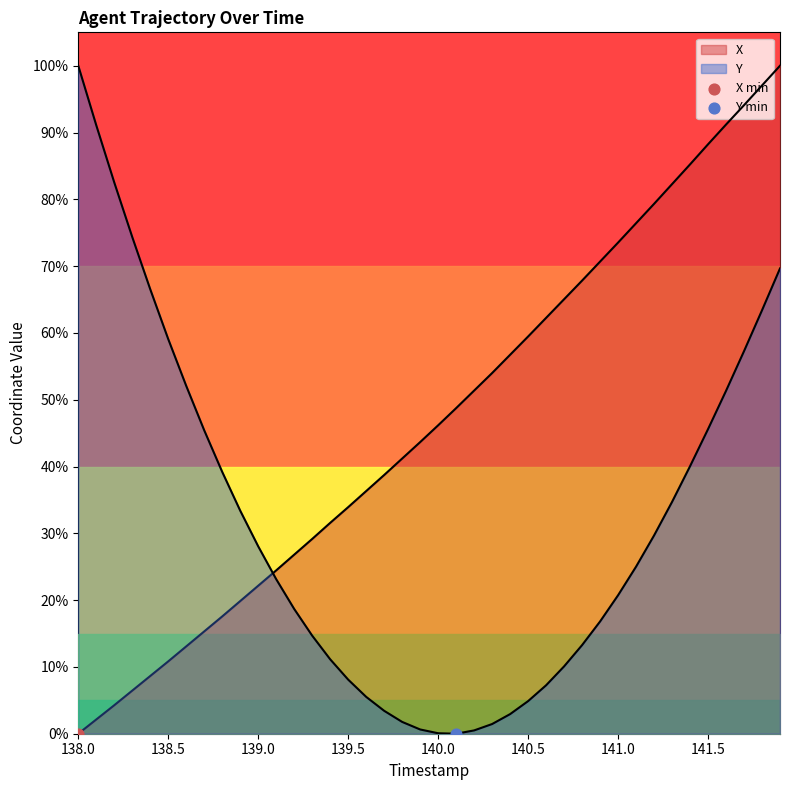

What are all the series names shown in the legend?

X, Y